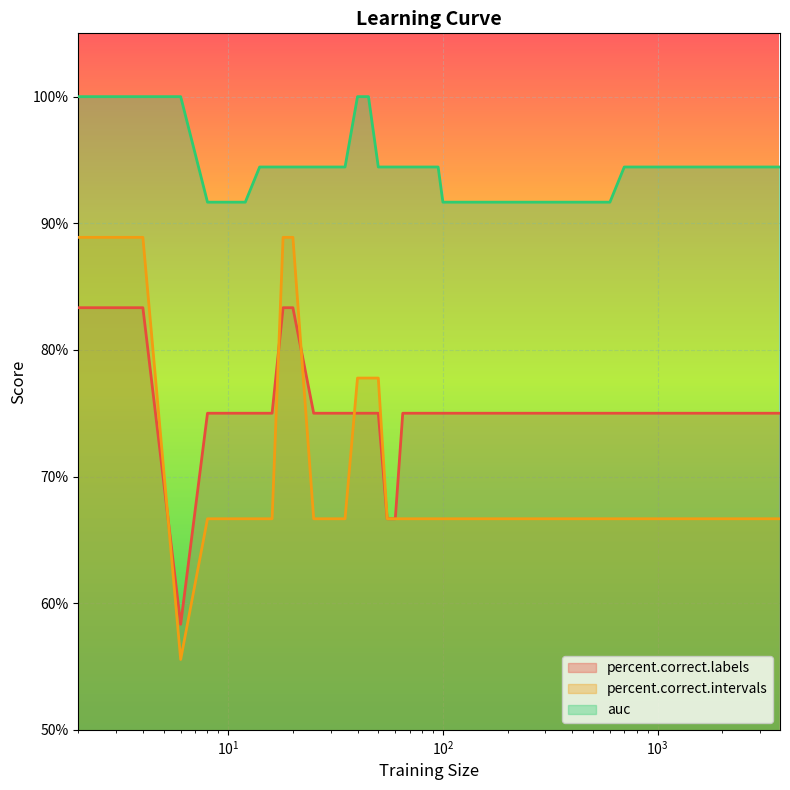

True or false: percent.correct.intervals and auc cross at least once.

False